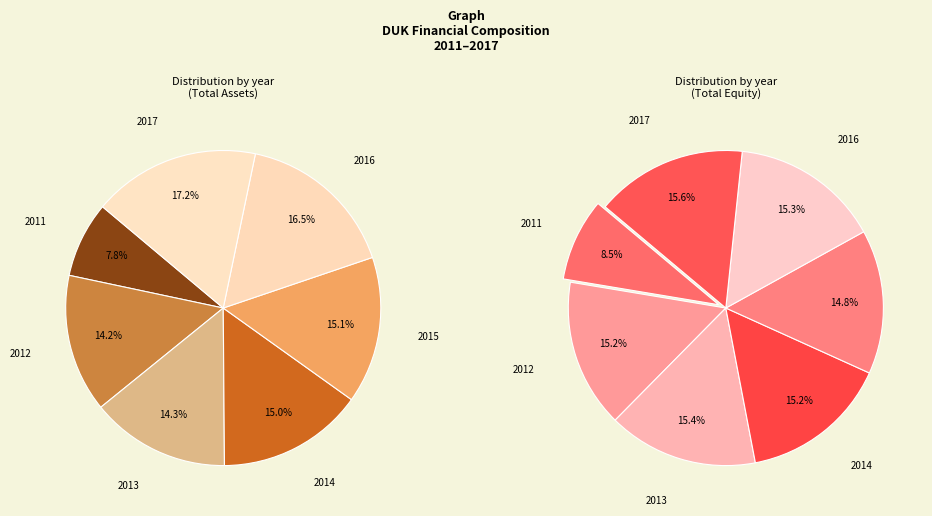

To the nearest percent, what percentage of the pie is 2016?

17%